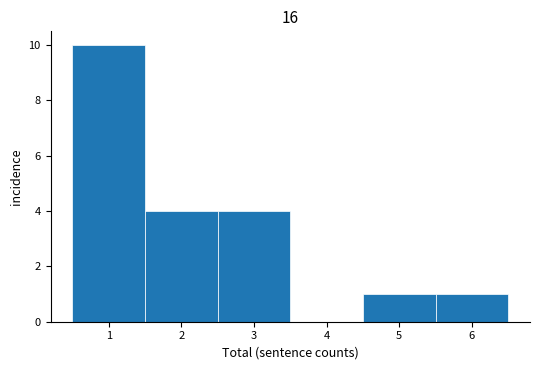

Reading left to right, list every bar in this chart as the range it spans on the x-axis followed by its height. The values are not printed on the chart, so give them approximately, as read against the axis.

0.5 to 1.5: 10
1.5 to 2.5: 4
2.5 to 3.5: 4
3.5 to 4.5: 0
4.5 to 5.5: 1
5.5 to 6.5: 1